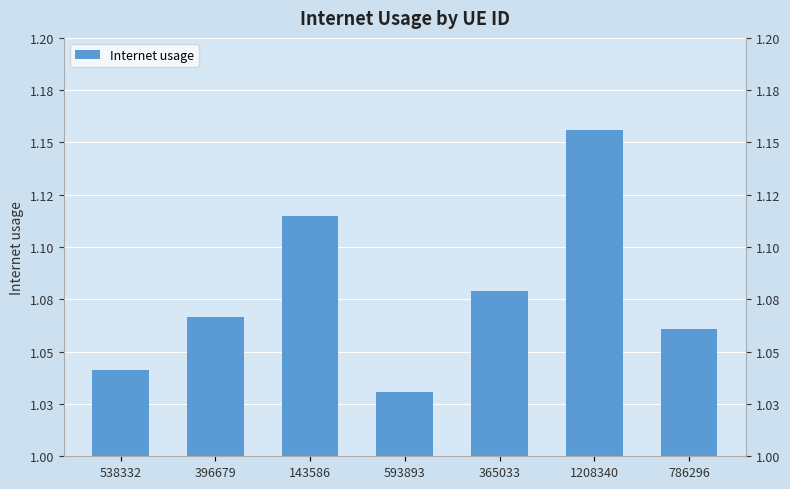

Rank the categories by value from lowest to highest.

593893, 538332, 786296, 396679, 365033, 143586, 1208340